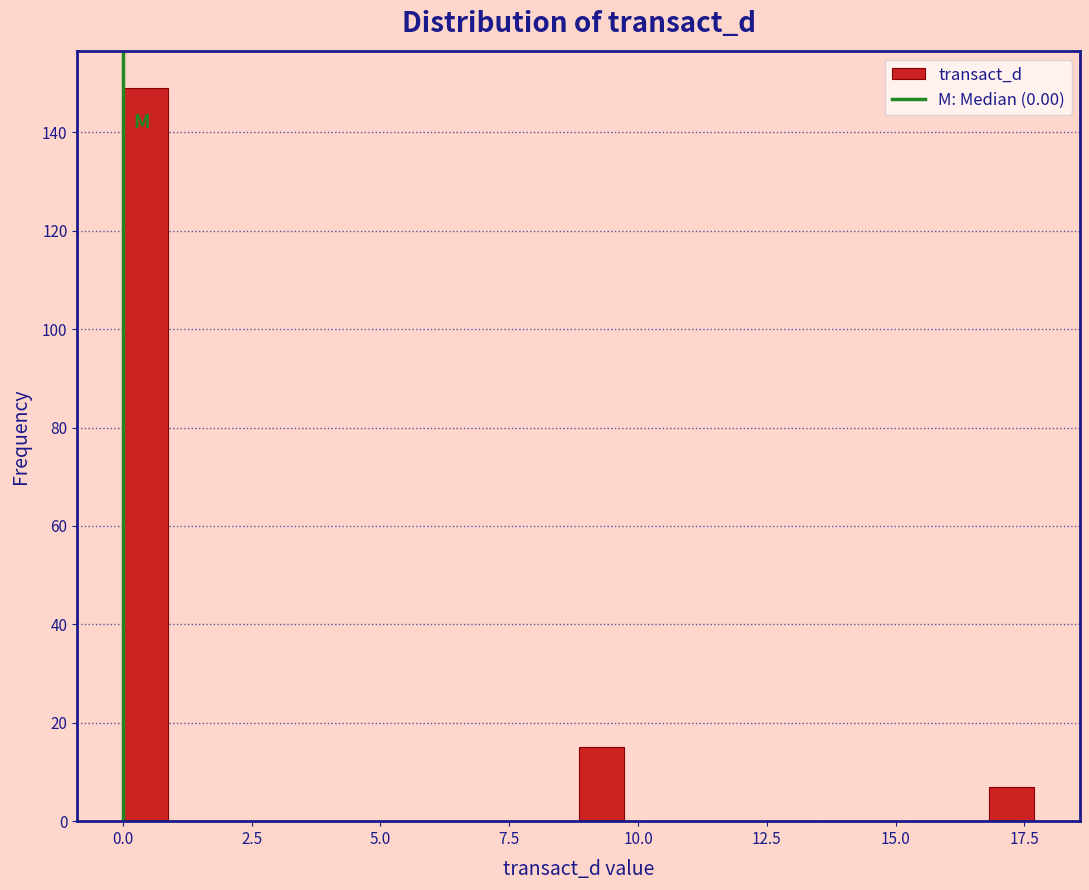

Around what value on the x-axis is the tallest bar? Give the approximate position of its centre, as read against the axis.

0.5